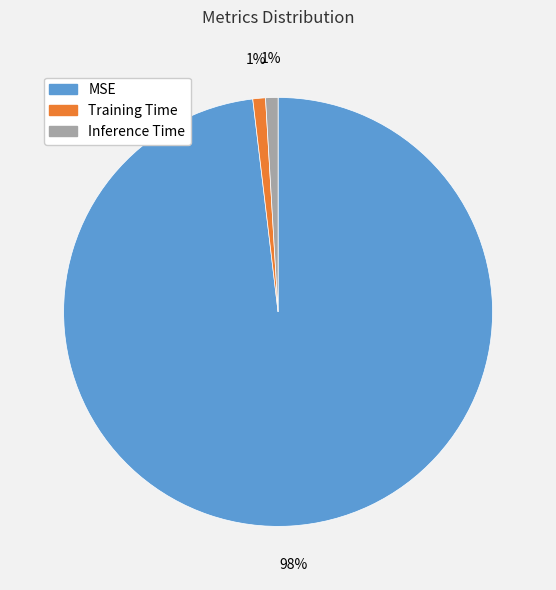

What is the majority slice?

MSE